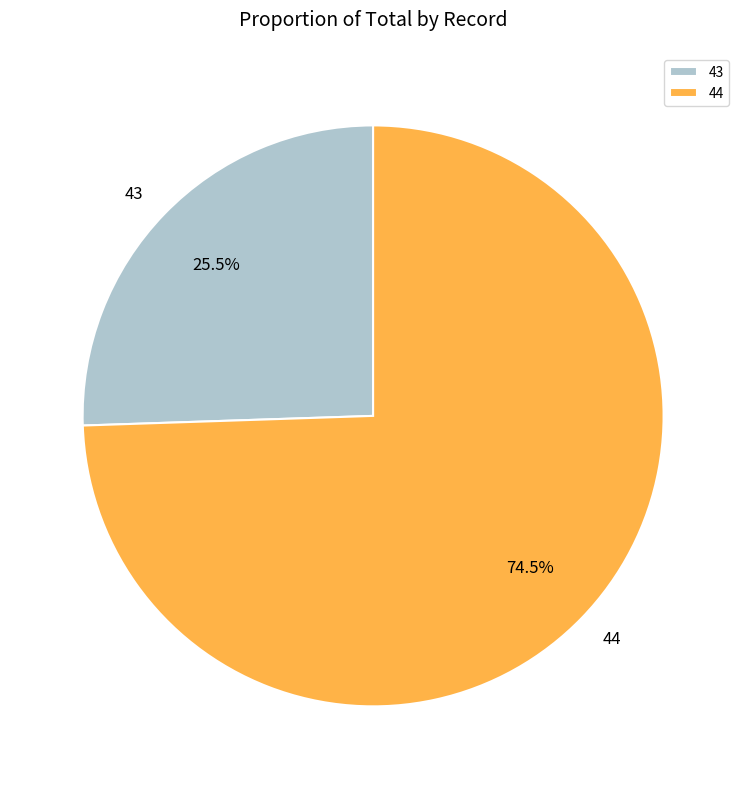

Rank the categories by value from highest to lowest.

44, 43